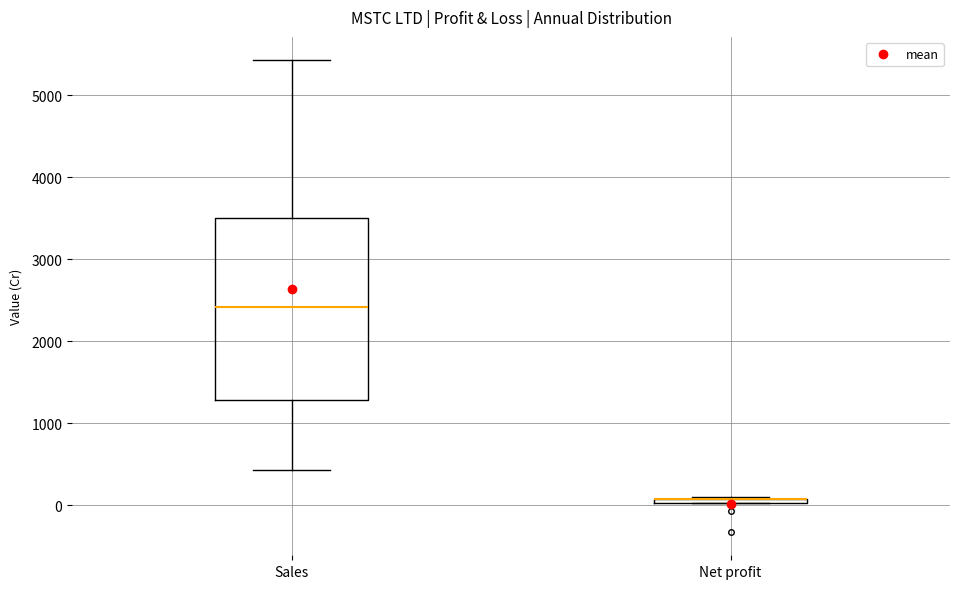

Comparing the boxes themselves (not the whiskers), which one is the tallest?

Sales